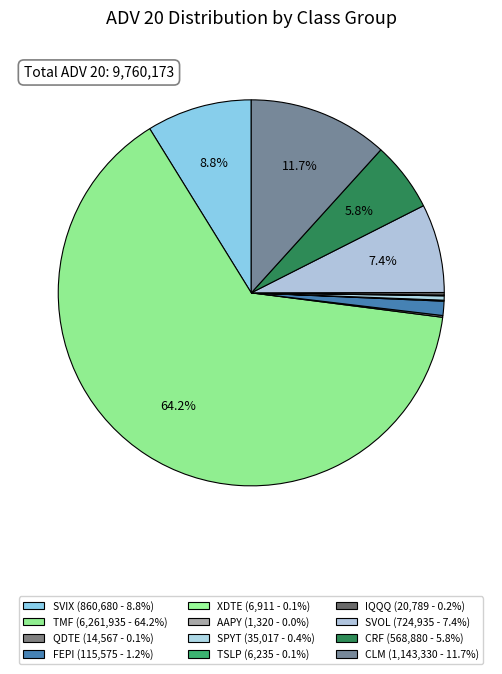

To the nearest percent, what is the average slice percentage?

8%